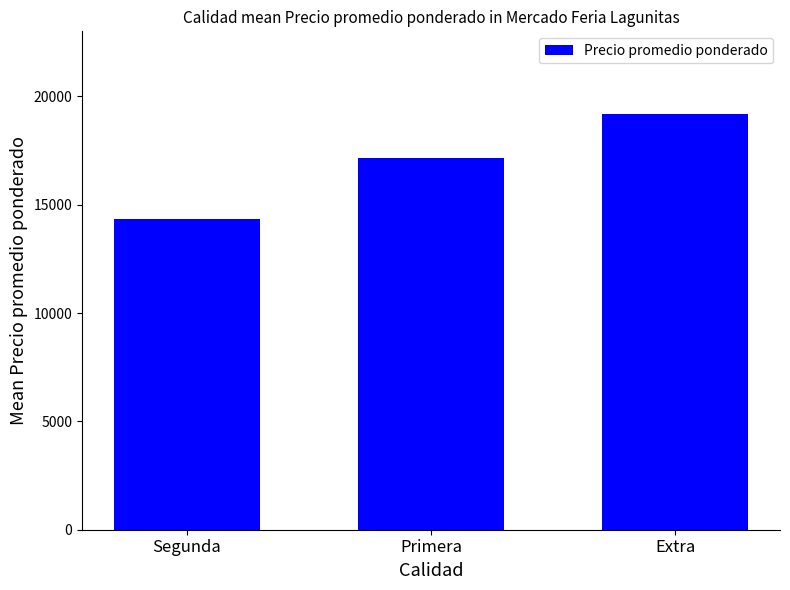

What is the change in value from Primera to Extra?

+2028